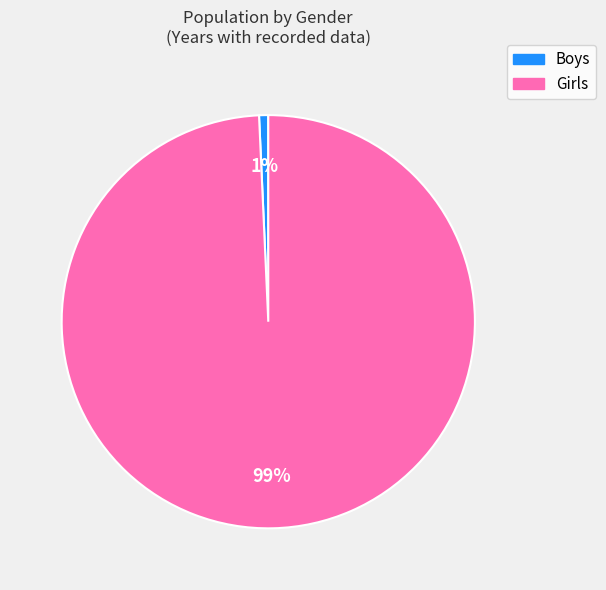

Which slice represents more than half of the pie?

Girls